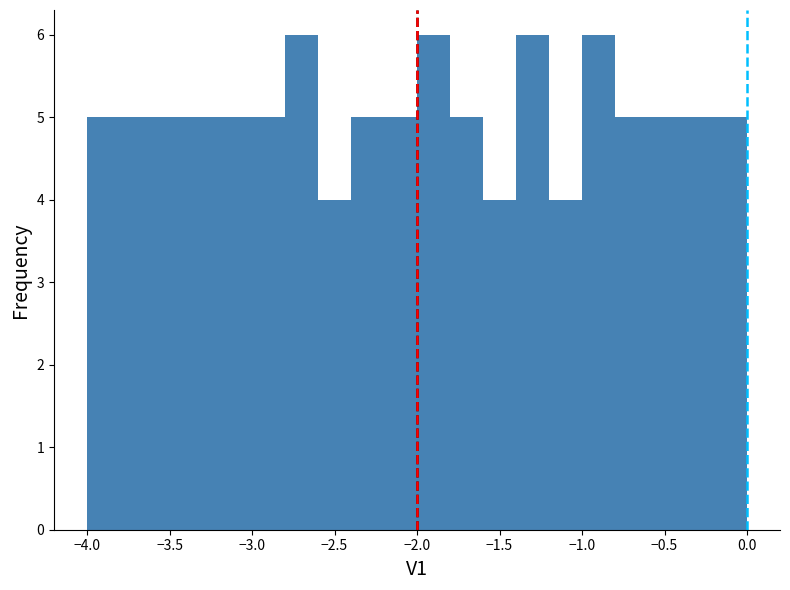

What is the height of the bar covering -3.6 to -3.4 on the x-axis? The values are not printed on the chart, so give them approximately, as read against the axis.

5